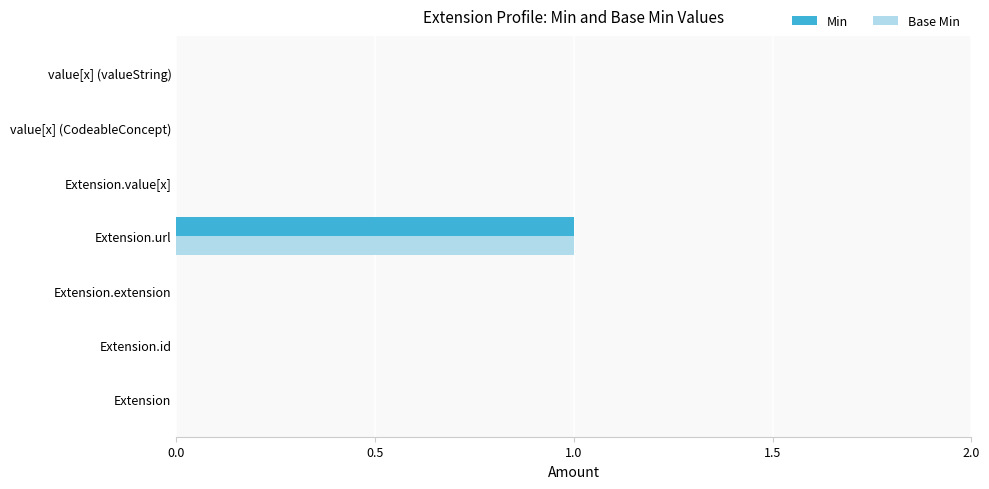

At which category is the sum across all series the highest?

Extension.url